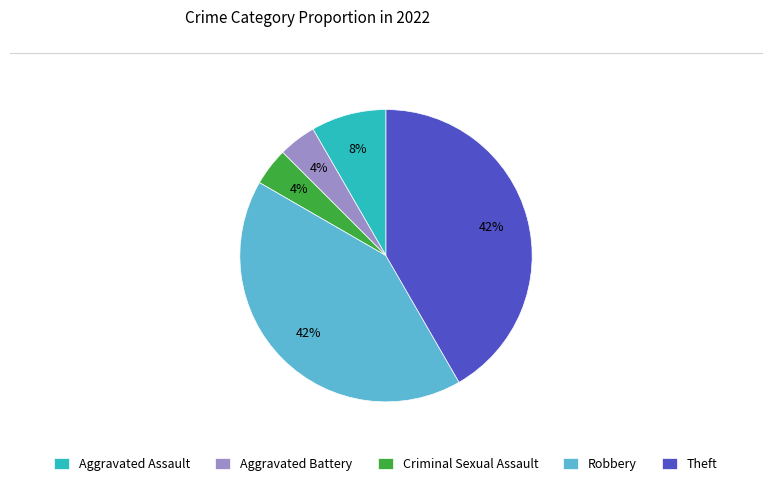

To the nearest percent, what is the combined percentage of Aggravated Assault and Theft?

50%